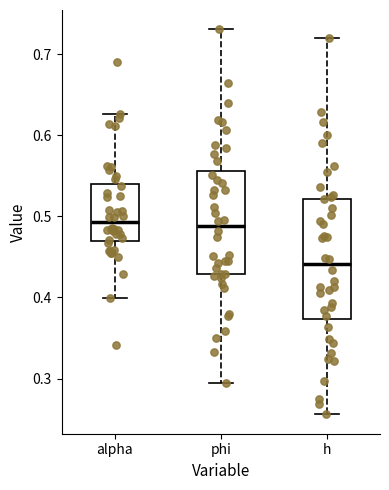

Which box is the tallest, from its lower edge to its upper edge?

h